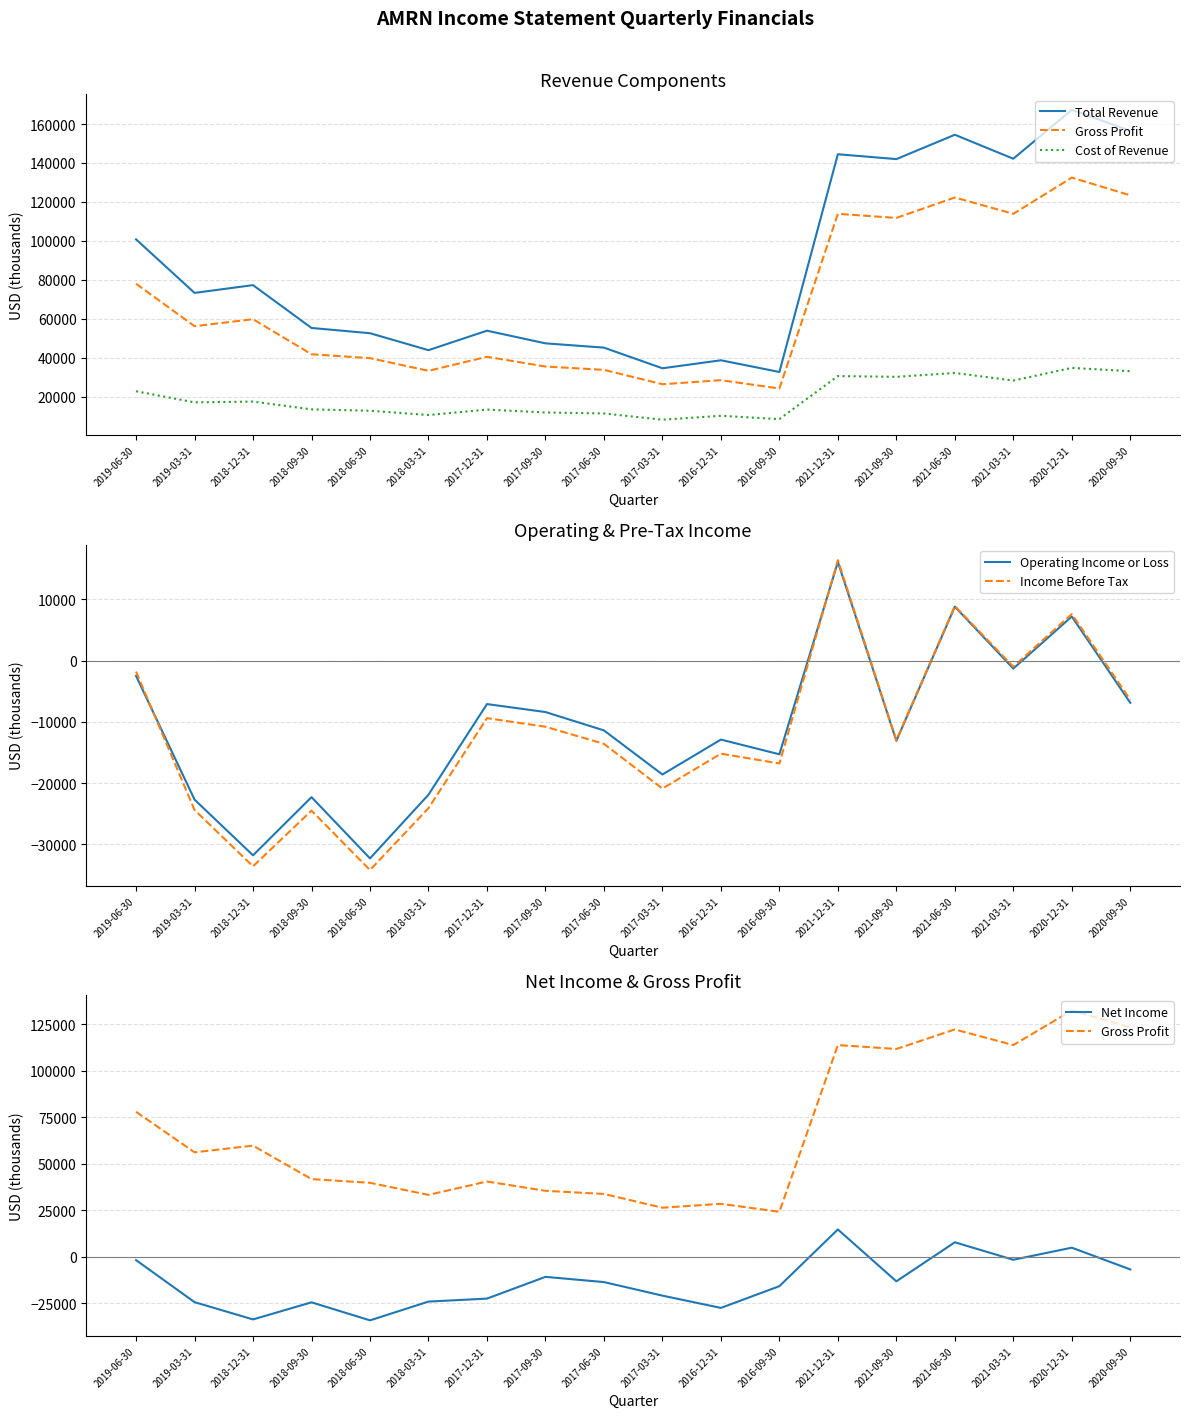

Where is the first local minimum for Gross Profit?

2019-03-31